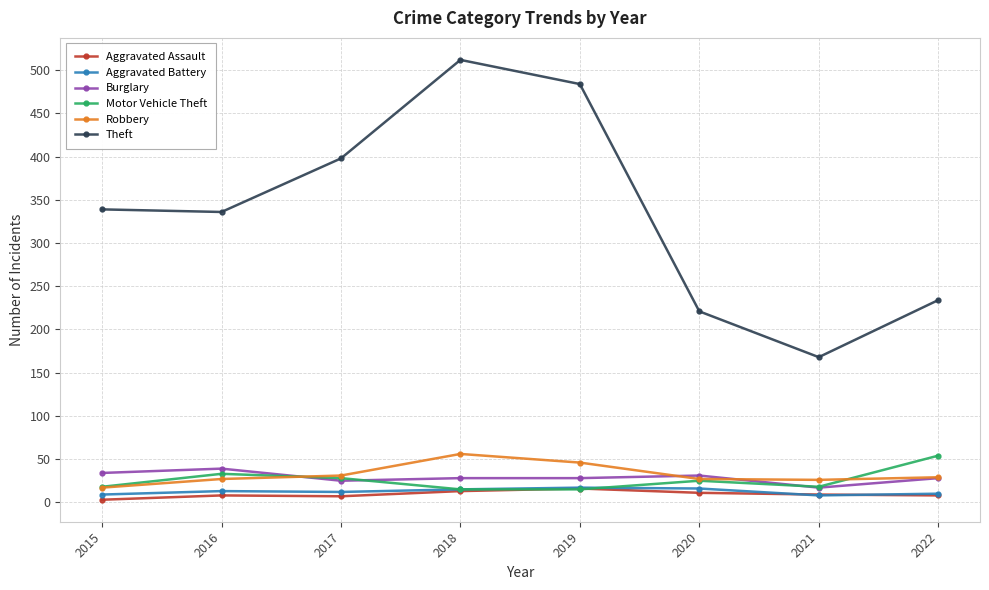

How many lines are shown in the chart?

6